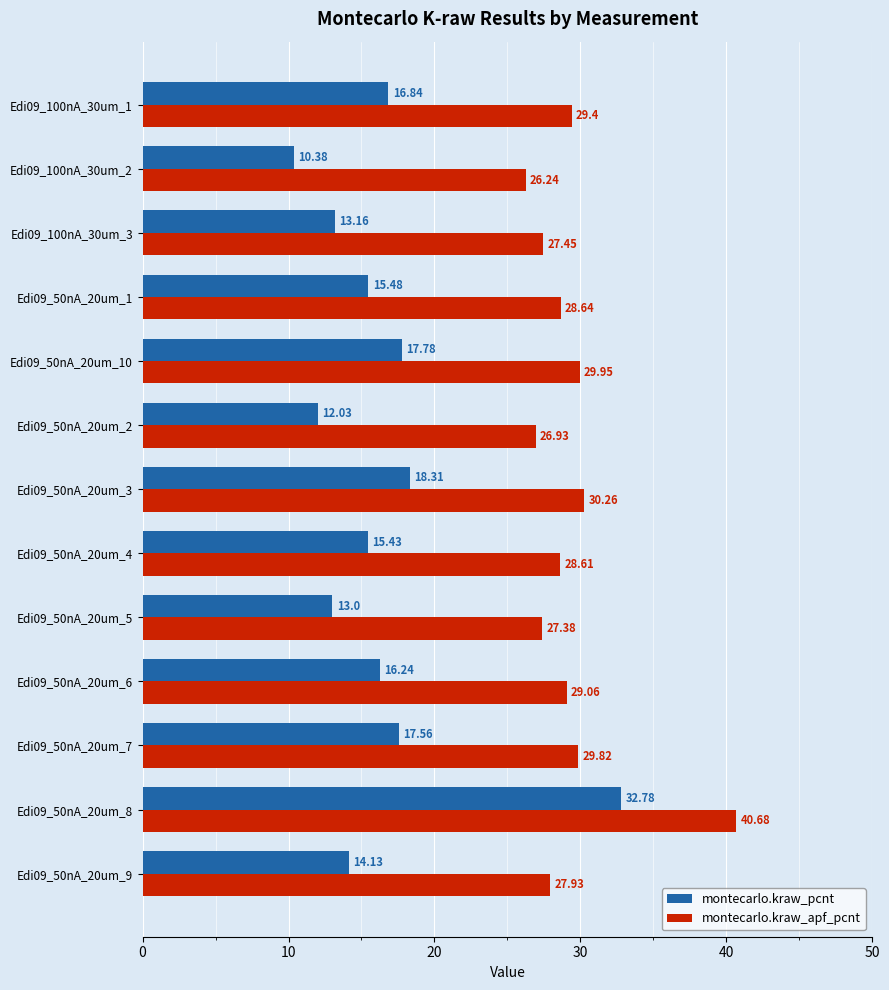

Which label corresponds to the largest value in the chart?

Edi09_50nA_20um_8